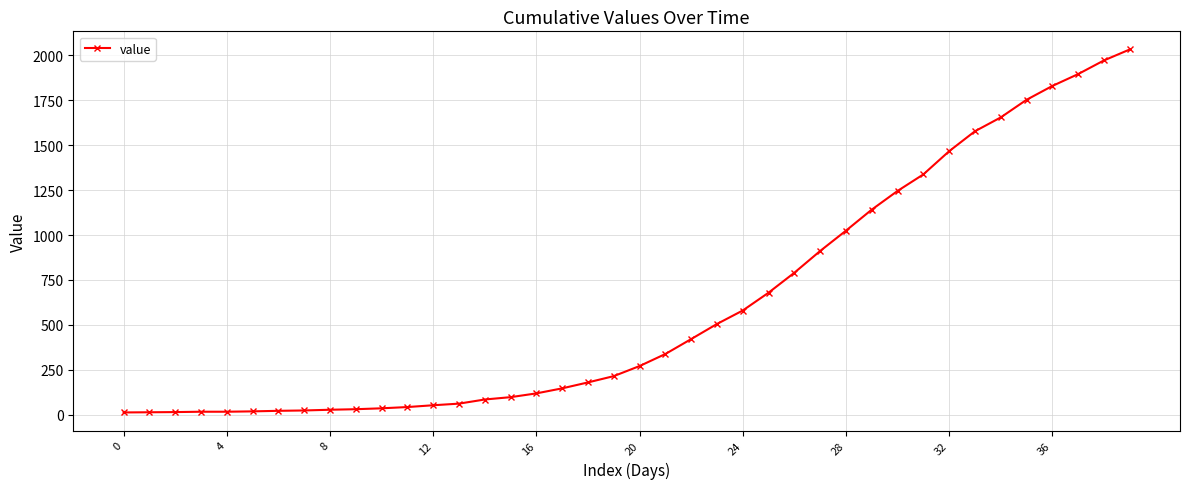

What is the maximum value shown in the chart?

2032